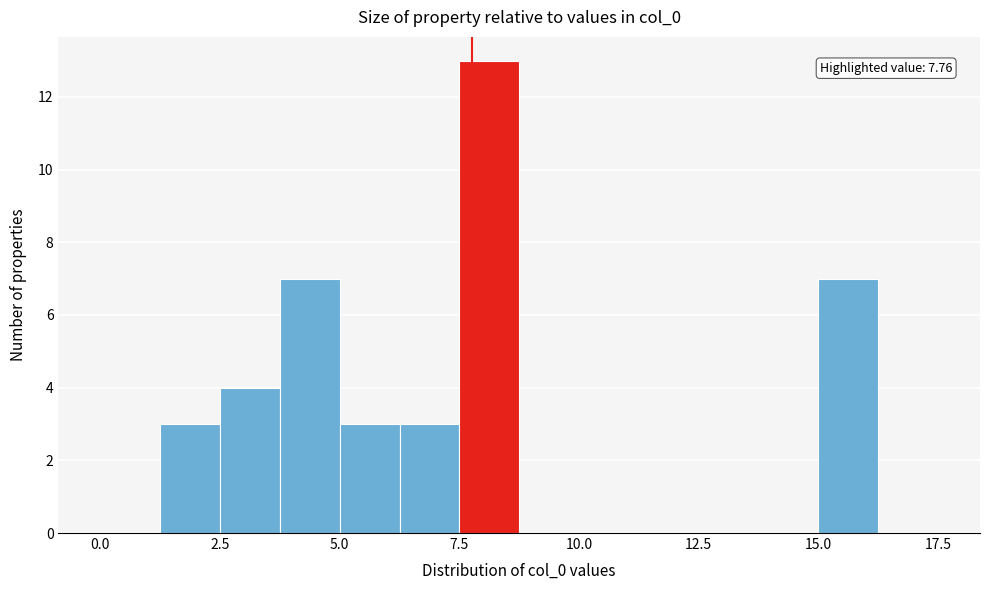

Around what value on the x-axis is the tallest bar? Give the approximate position of its centre, as read against the axis.

8.0